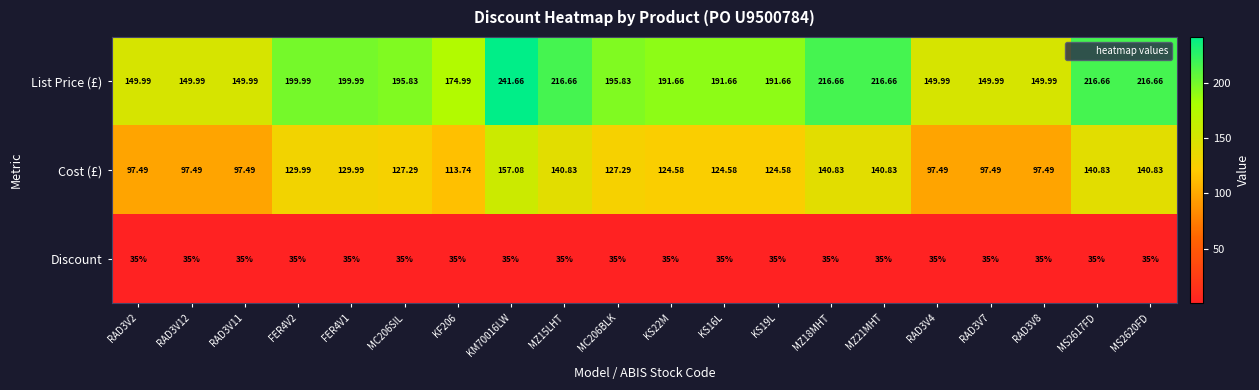

What is the spread (max minus min) of values at RAD3V4?

115.0